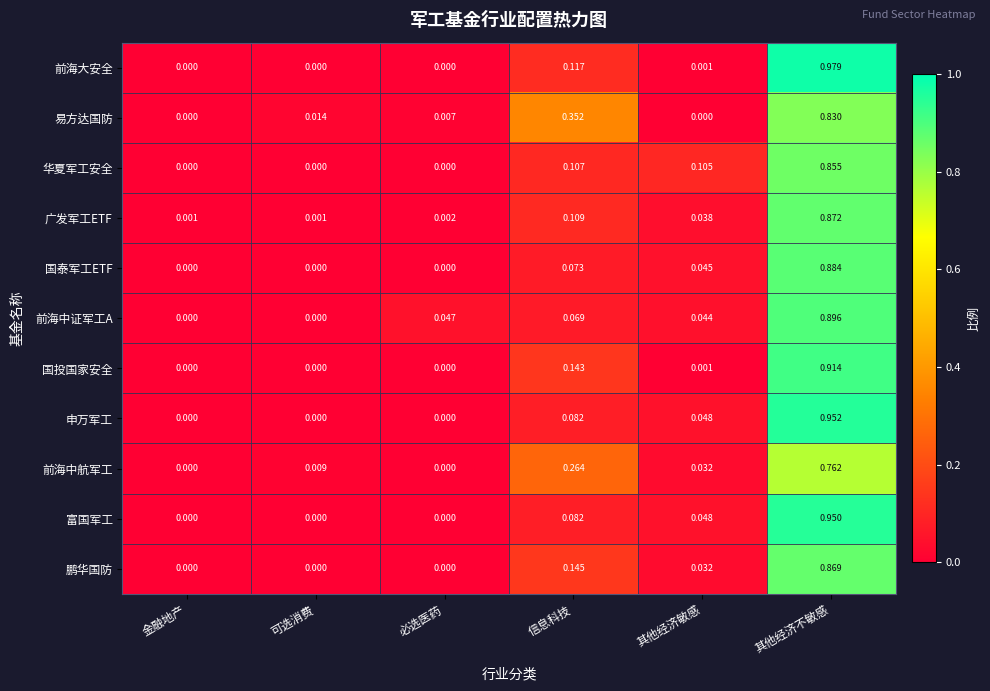

Which series changed the most between 金融地产 and 其他经济敏感?

华夏军工安全